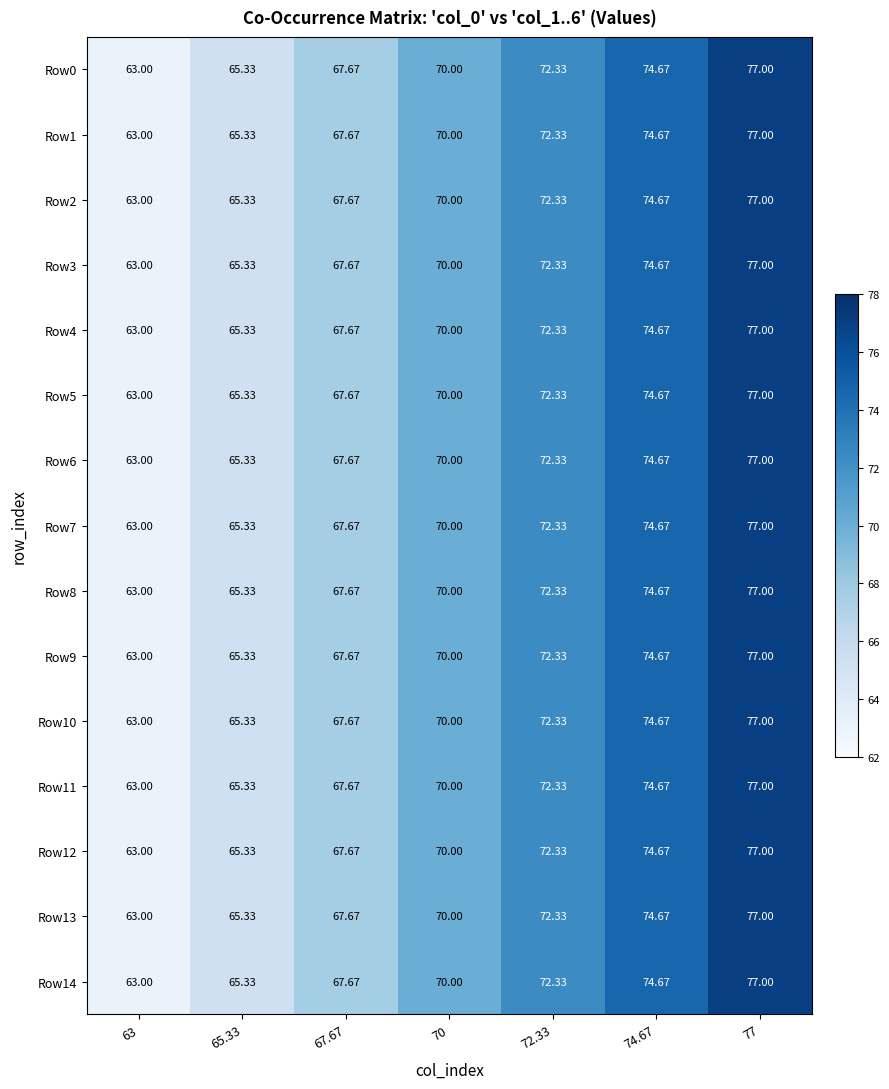

Which label corresponds to the smallest value in the chart?

63